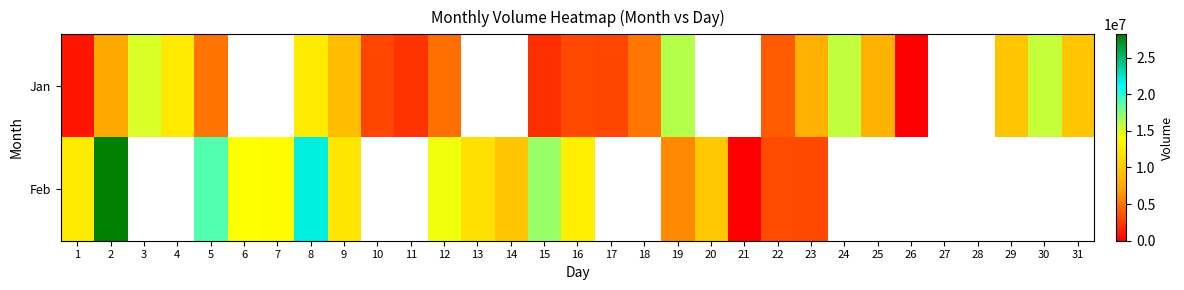

How many values in the Jan series exceed 9598500?

7